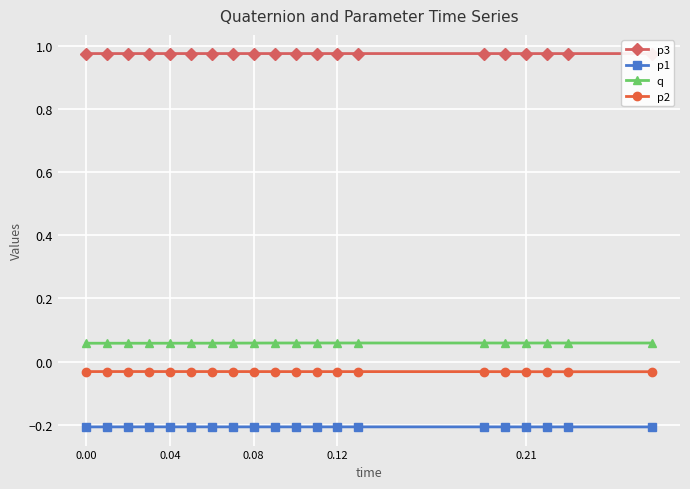

In p2, how many points are lower than both neighbors (excluding endpoints)?

1